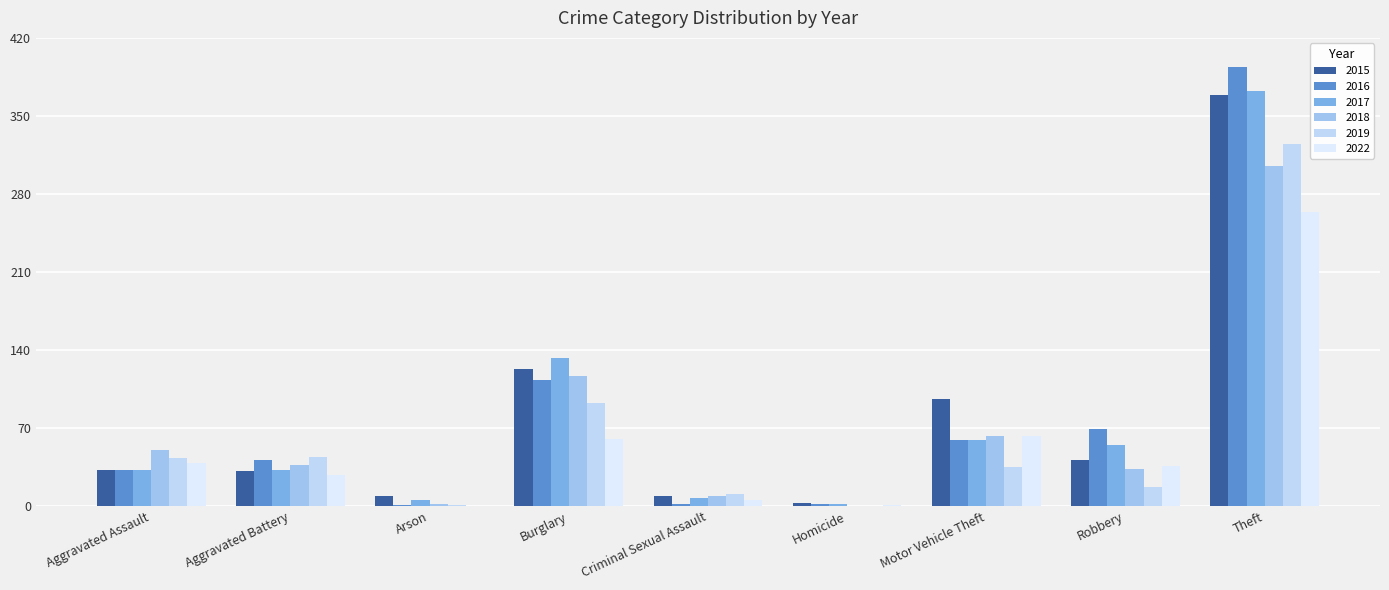

Reading left to right, what are all the values shown in this chart?

2015: Aggravated Assault=32	Aggravated Battery=31	Arson=9	Burglary=123	Criminal Sexual Assault=9	Homicide=3	Motor Vehicle Theft=96	Robbery=41	Theft=369
2016: Aggravated Assault=32	Aggravated Battery=41	Arson=1	Burglary=113	Criminal Sexual Assault=2	Homicide=2	Motor Vehicle Theft=59	Robbery=69	Theft=394
2017: Aggravated Assault=32	Aggravated Battery=32	Arson=5	Burglary=133	Criminal Sexual Assault=7	Homicide=2	Motor Vehicle Theft=59	Robbery=55	Theft=372
2018: Aggravated Assault=50	Aggravated Battery=37	Arson=2	Burglary=117	Criminal Sexual Assault=9	Homicide=0	Motor Vehicle Theft=63	Robbery=33	Theft=305
2019: Aggravated Assault=43	Aggravated Battery=44	Arson=1	Burglary=92	Criminal Sexual Assault=11	Homicide=0	Motor Vehicle Theft=35	Robbery=17	Theft=325
2022: Aggravated Assault=39	Aggravated Battery=28	Arson=0	Burglary=60	Criminal Sexual Assault=5	Homicide=1	Motor Vehicle Theft=63	Robbery=36	Theft=264